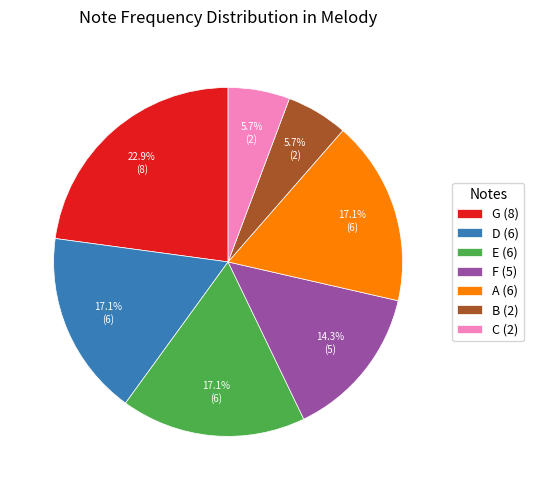

How many slices are in this pie chart?

7